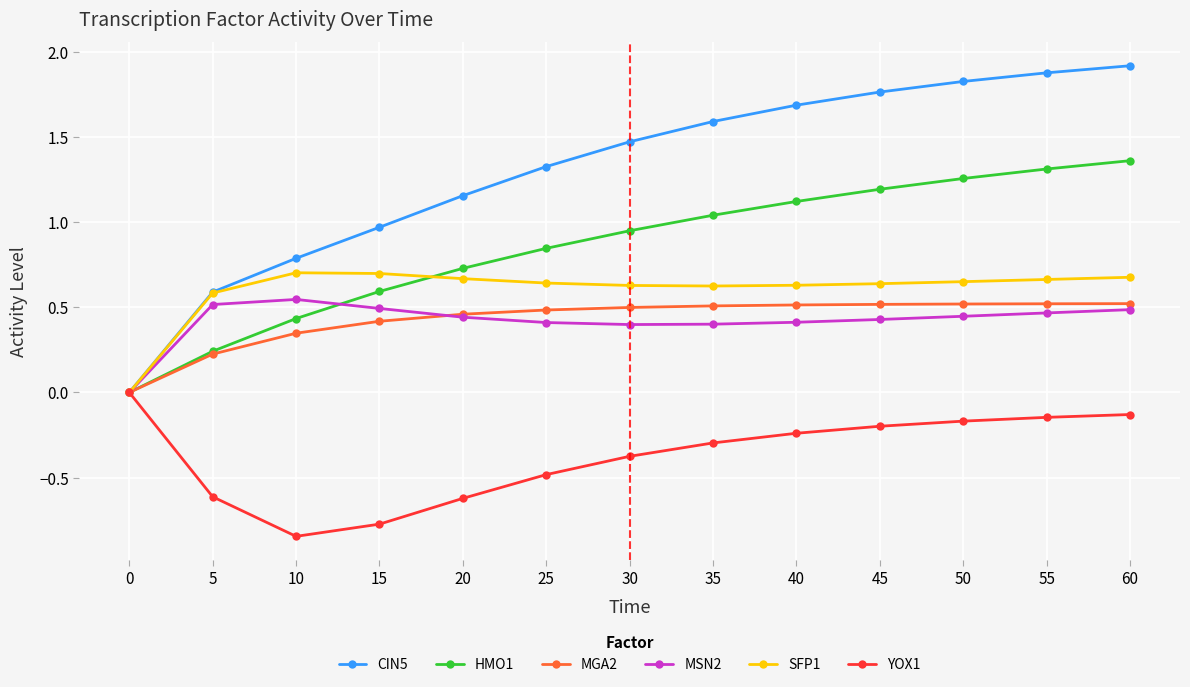

What is the total value across all series at 50?

4.5